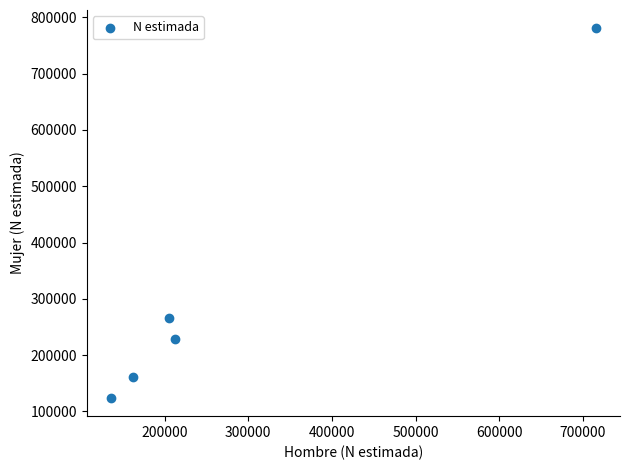

What Y value in the scatter plot is closest to 452301?

265108